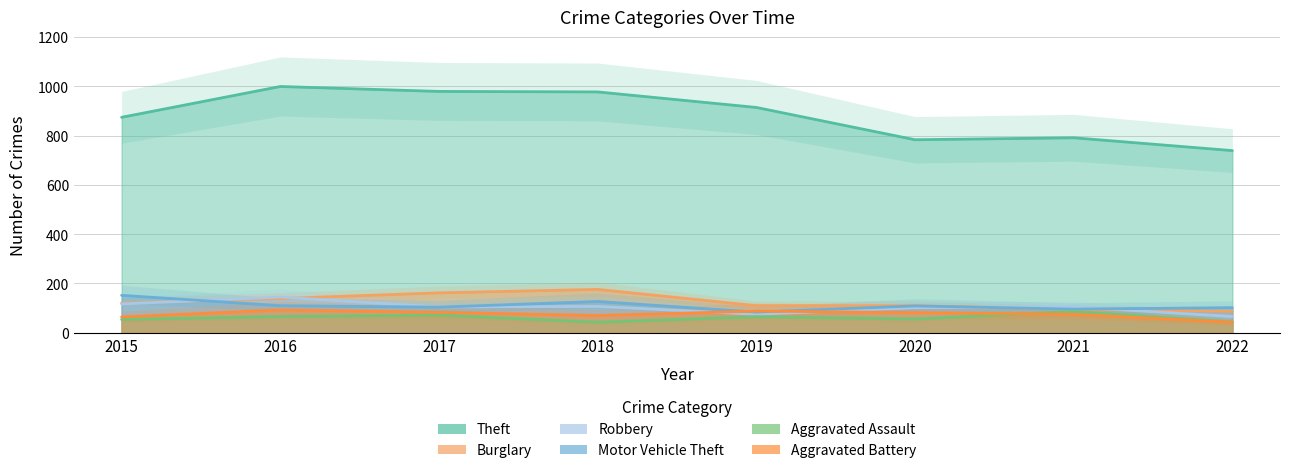

What are all the series names shown in the legend?

Theft, Burglary, Robbery, Motor Vehicle Theft, Aggravated Assault, Aggravated Battery